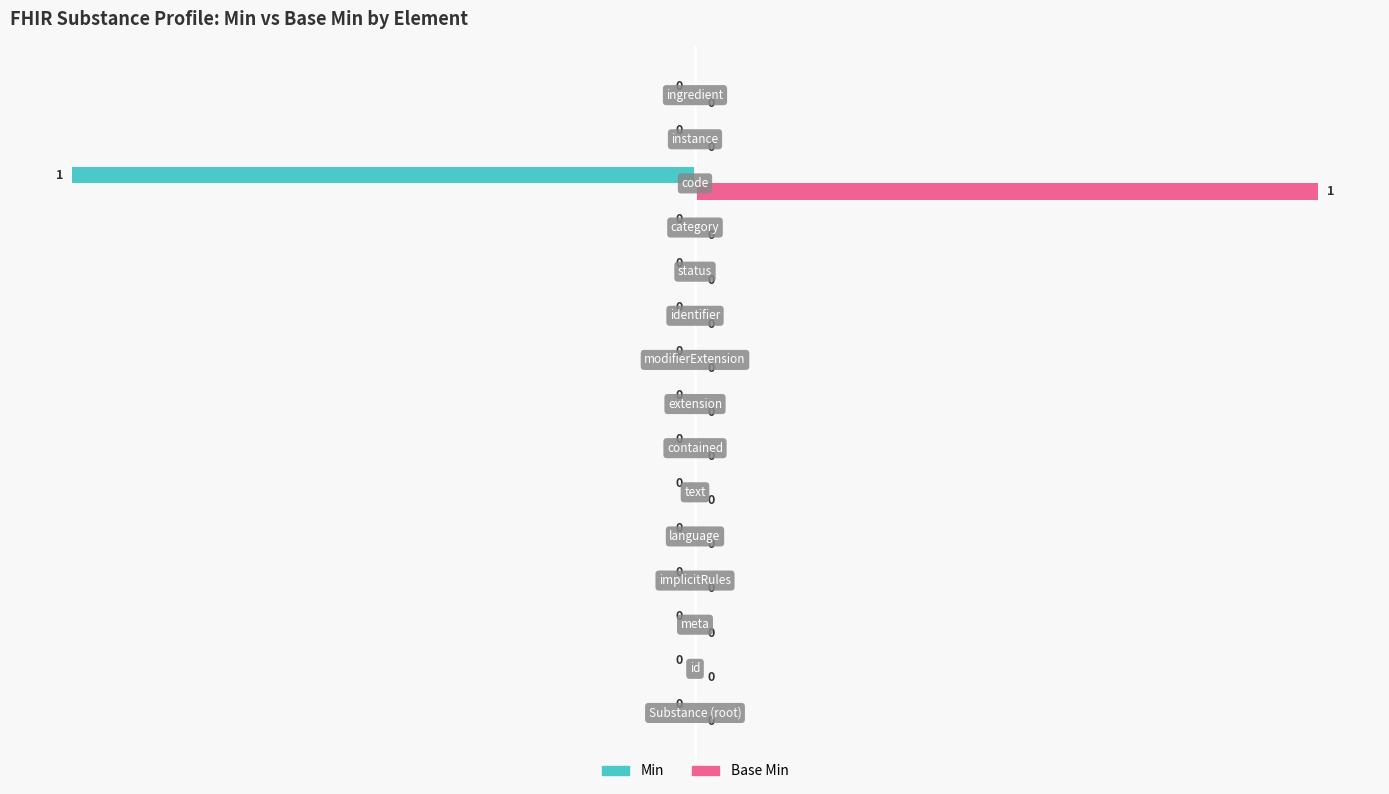

Which series has the largest total across all categories?

Base Min